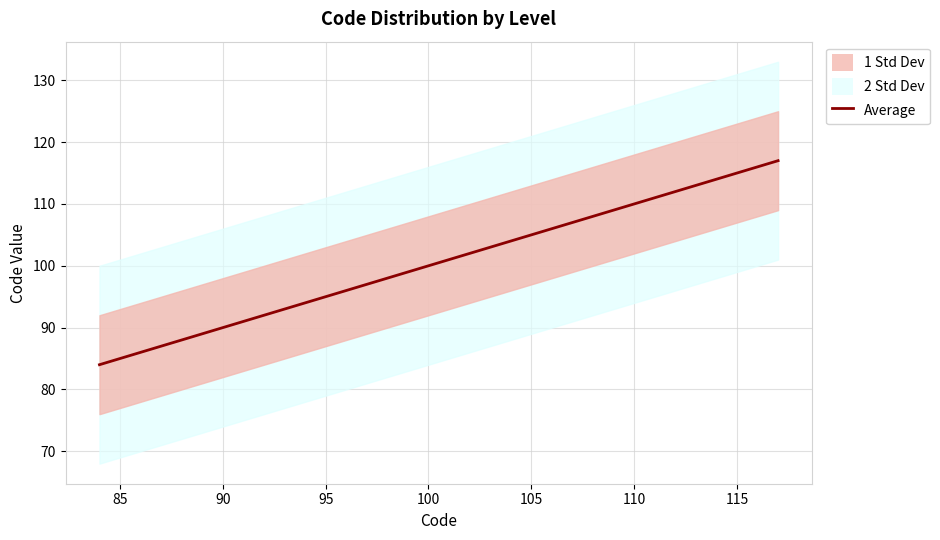

What is the value of the 15th point from the left?

112